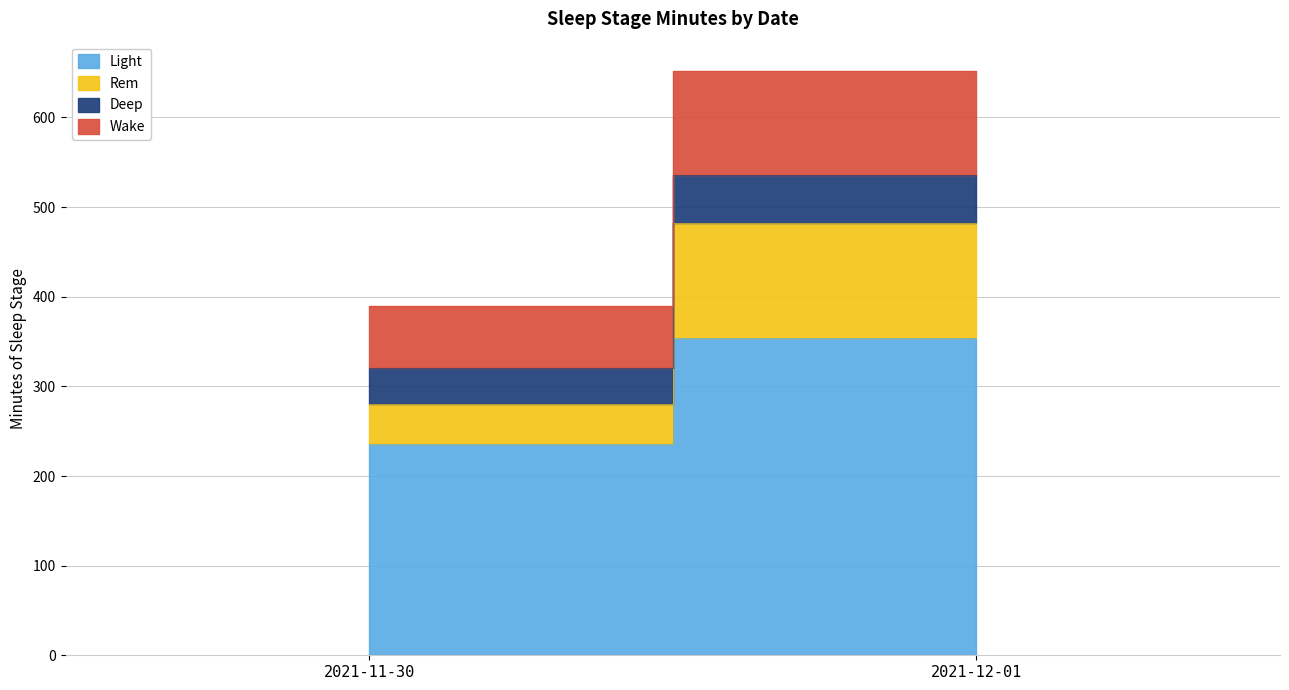

What is the difference between the maximum and minimum values in the wake series?

47